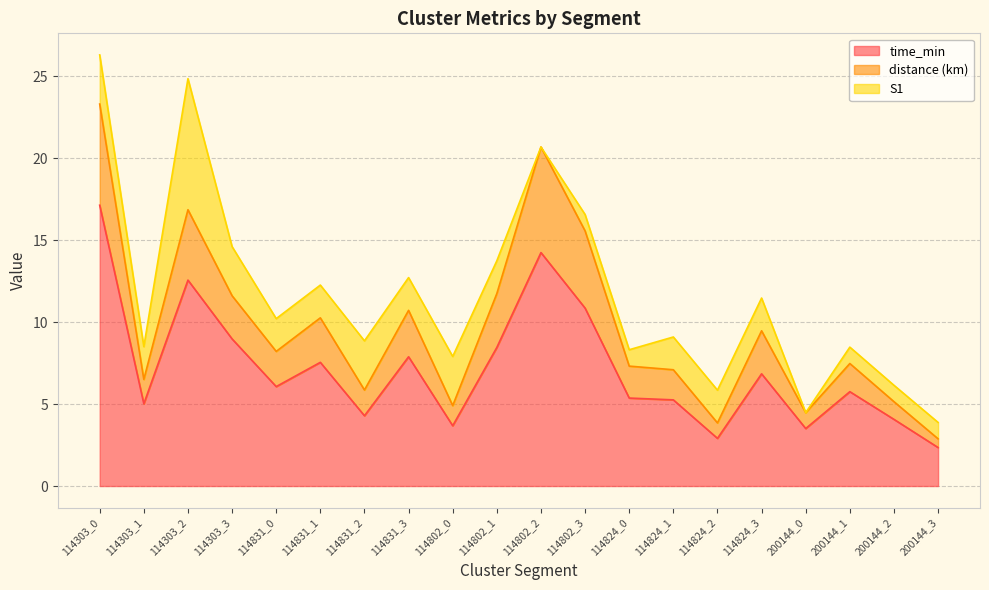

The value of distance at 114824_0 is 7.3. True or false?

True